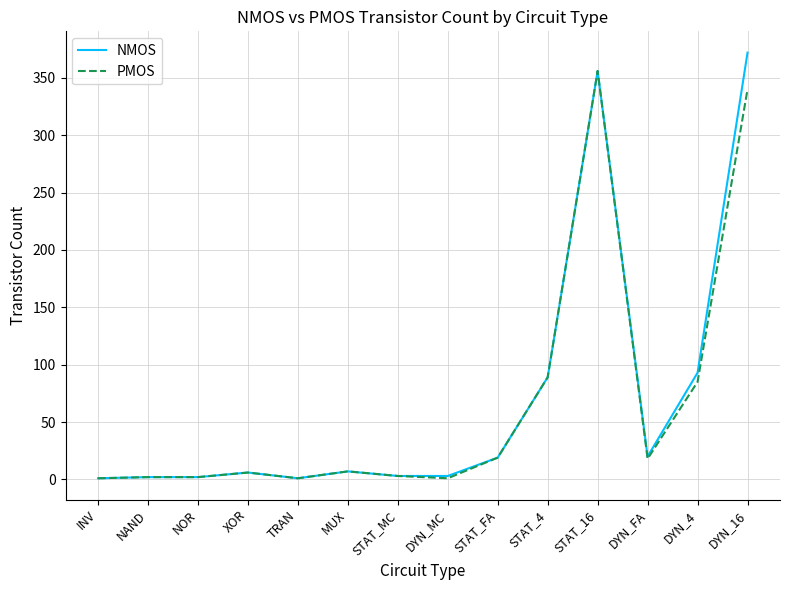

Which series has the widest spread of values?

NMOS